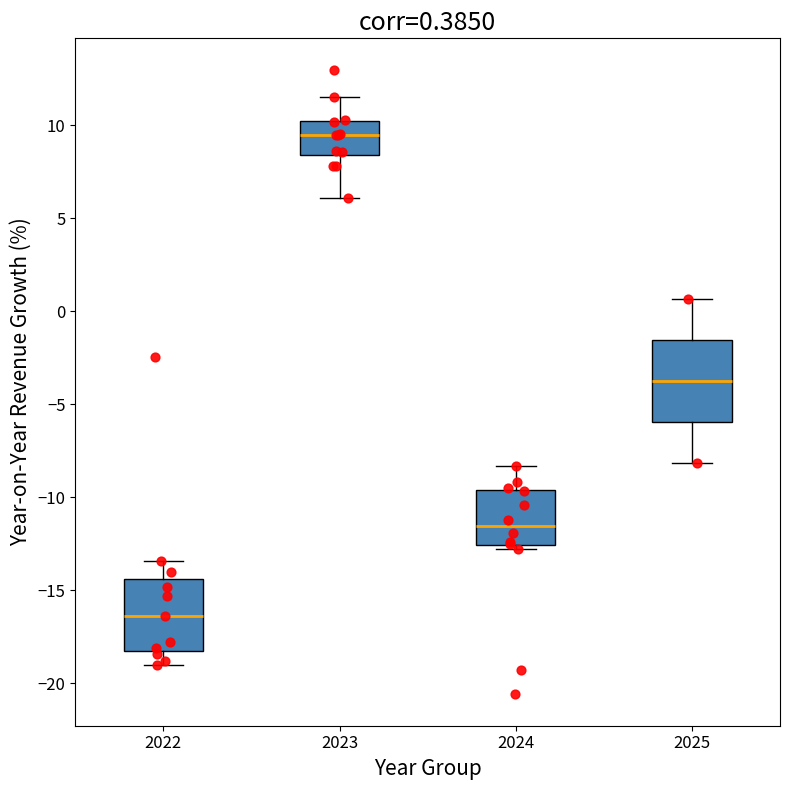

Which box's median line is the highest?

2023